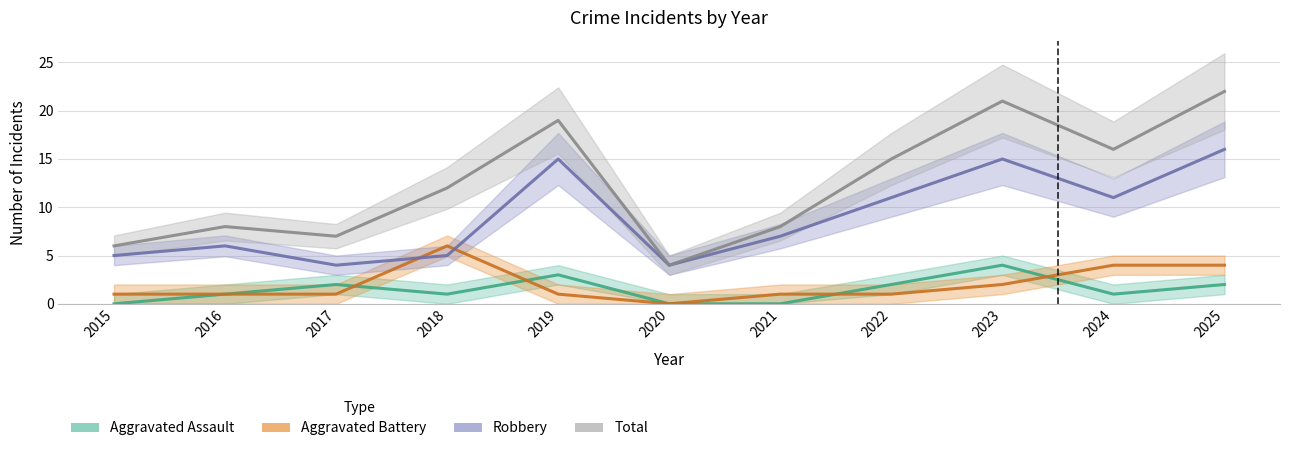

Does the chart display data point markers on the line(s)?

No